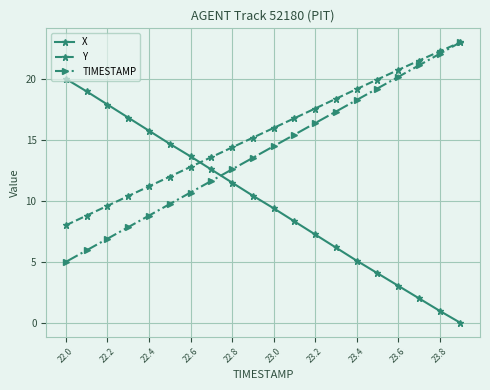

What is the value of the X point at the 8th from the left?

12.6